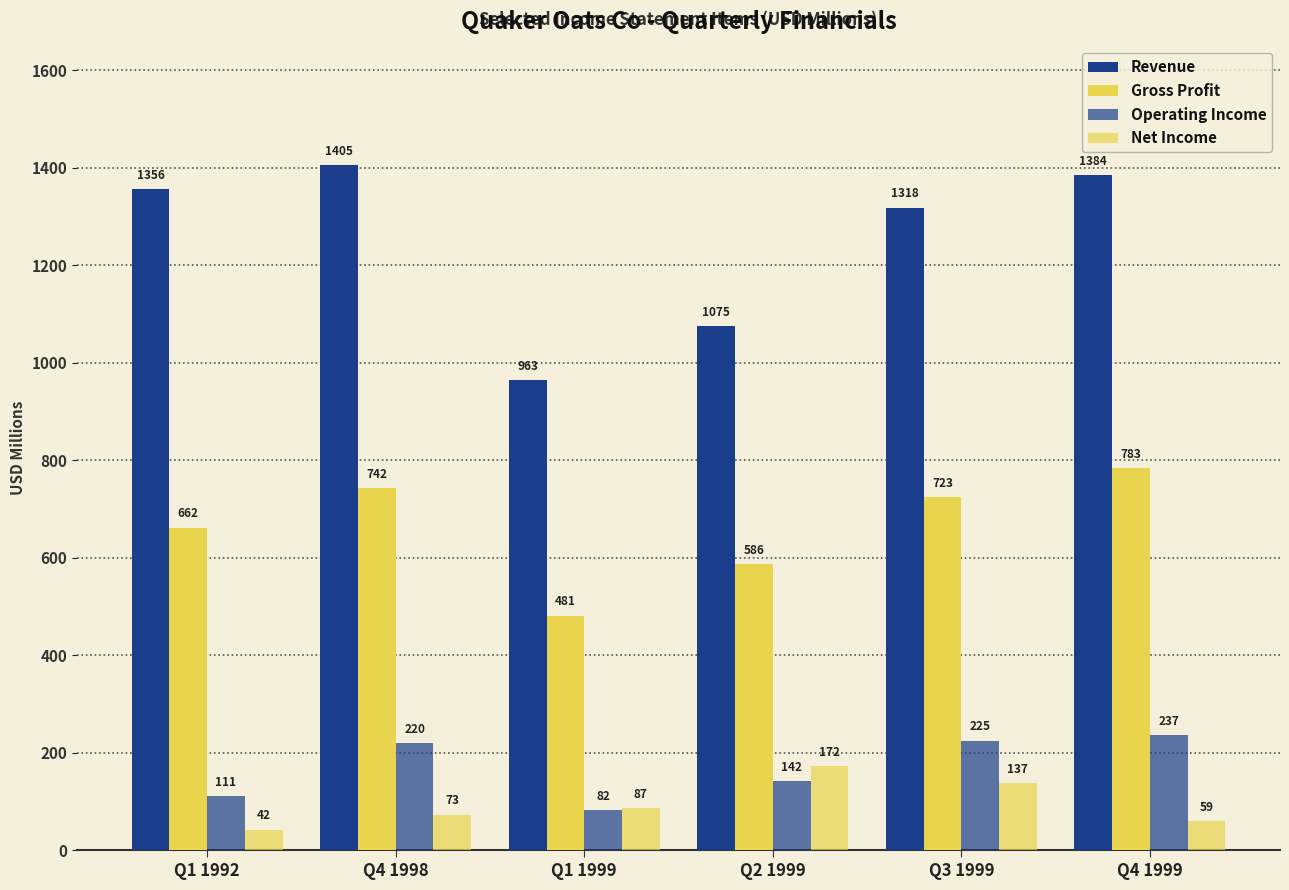

Rank the series at Q3 1999 from lowest to highest value.

Net Income, Operating Income, Gross Profit, Revenue